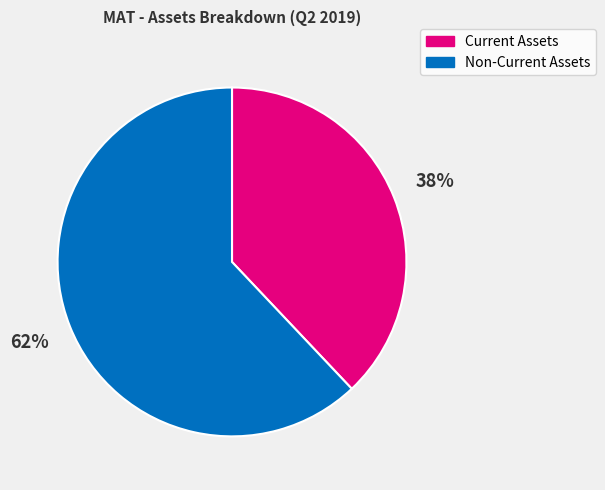

Is it true that Non-Current Assets is 62% of the pie?

True